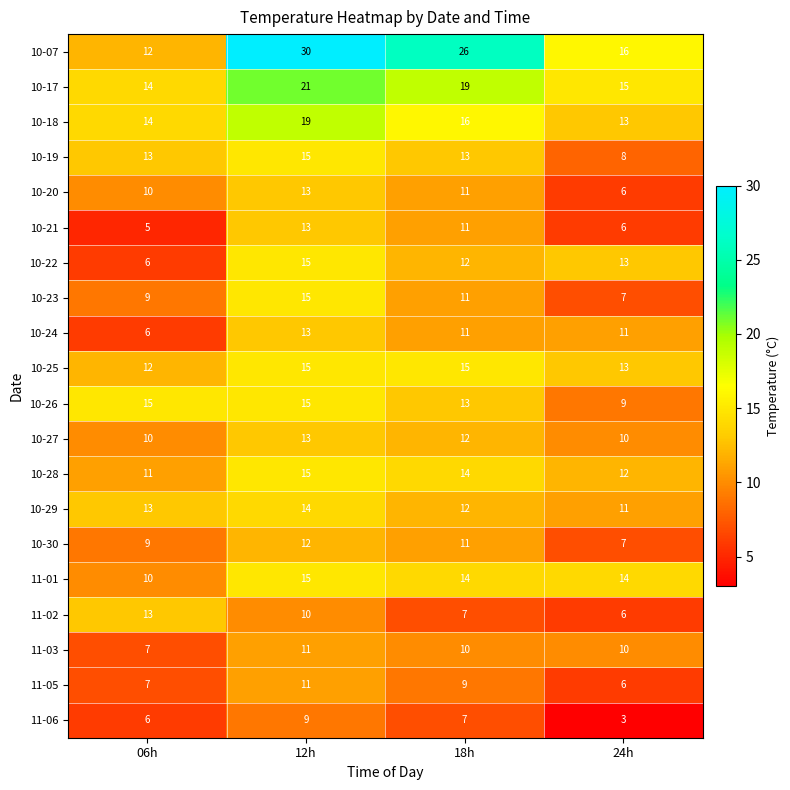

Which category has the lowest value in the 10-28 series?

06h